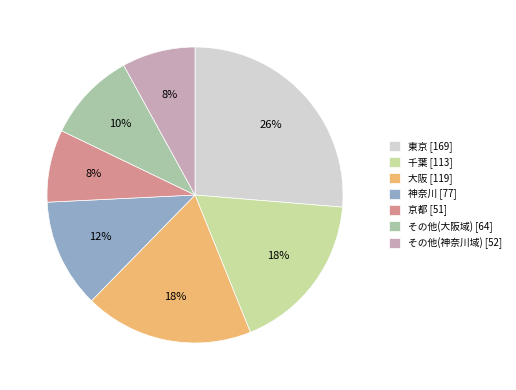

Is there a majority slice in this chart?

No